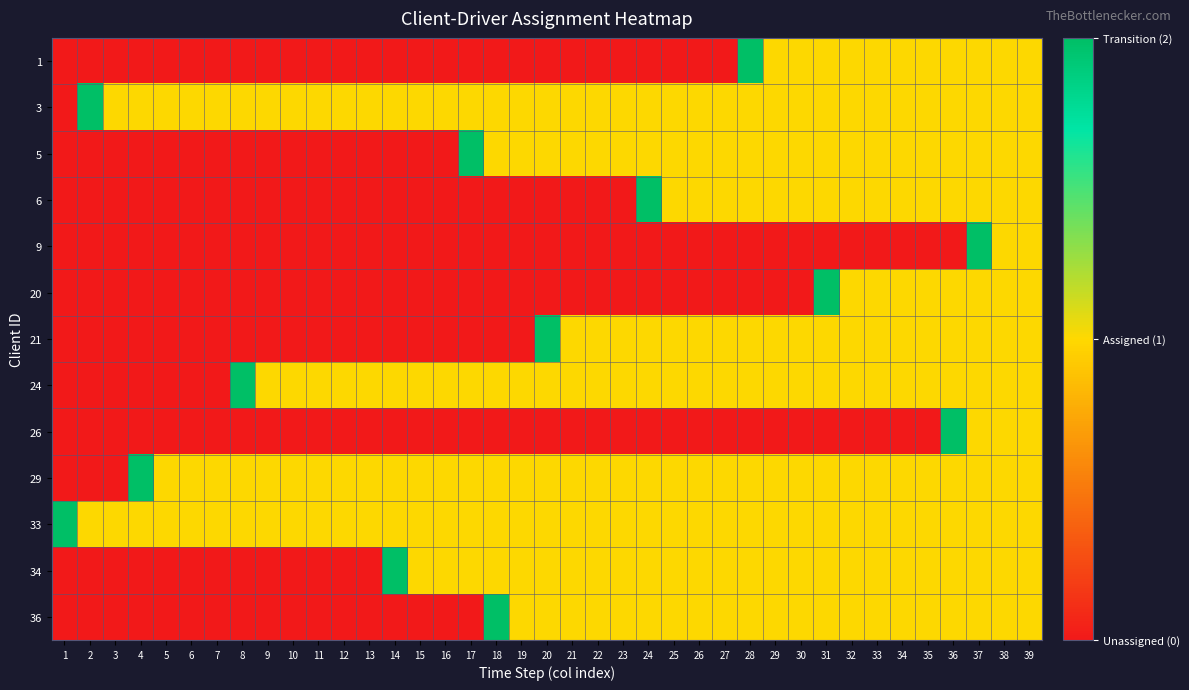

Between 3 and 25, which series saw the biggest shift?

5